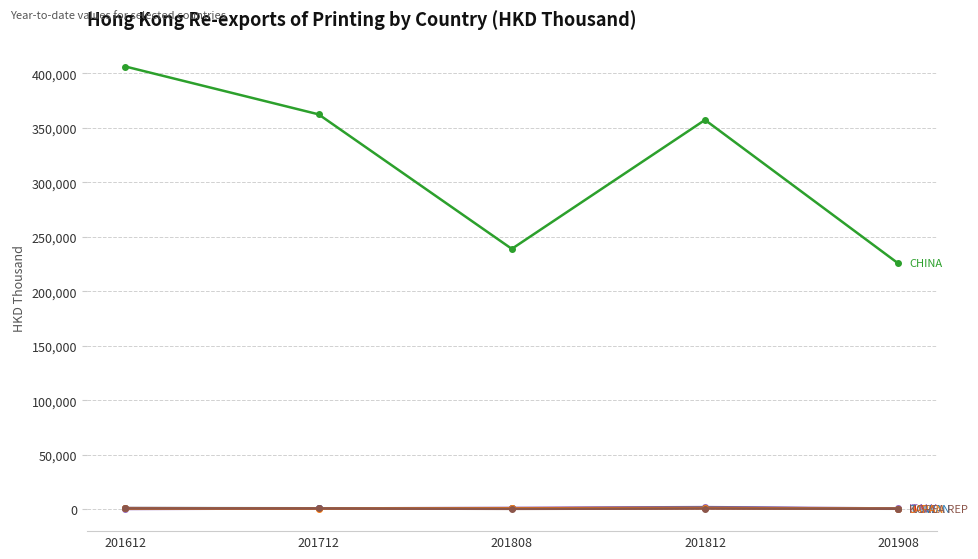

At which category does the chart reach its peak across all series?

201612